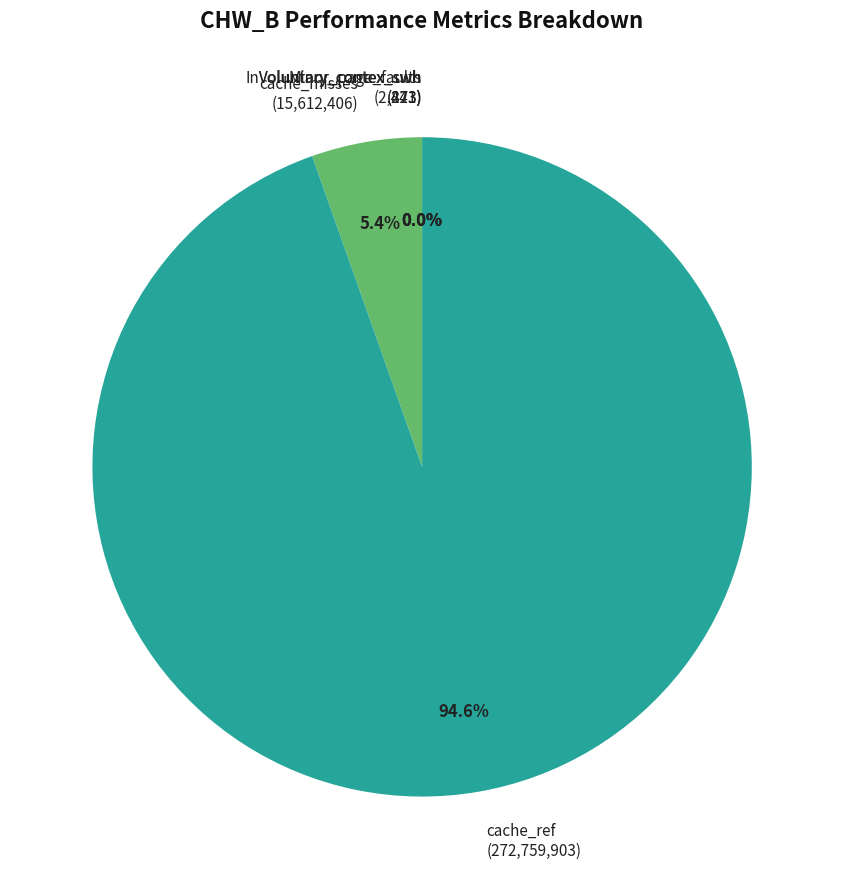

Is there a majority slice in this chart?

Yes